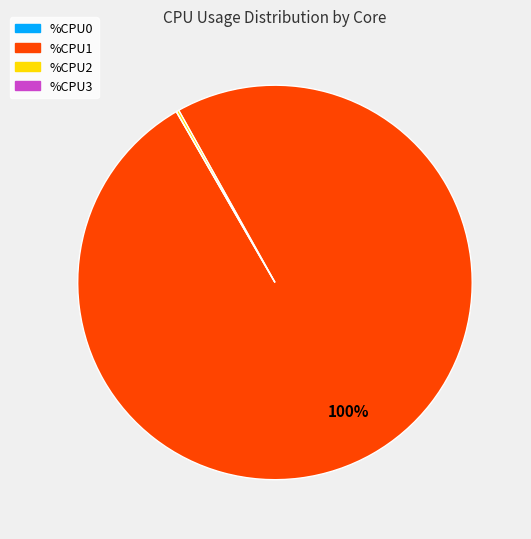

To the nearest percent, what percentage of the pie is %CPU1?

100%